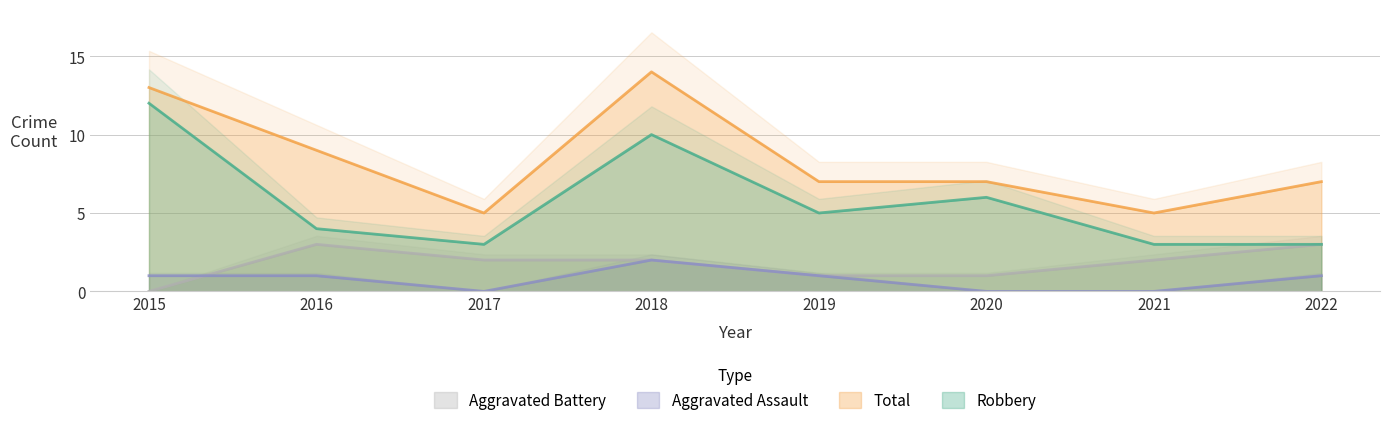

Reading left to right, extract all data points from this chart.

Aggravated Assault: 2015=1	2016=1	2017=0	2018=2	2019=1	2020=0	2021=0	2022=1
Aggravated Battery: 2015=0	2016=3	2017=2	2018=2	2019=1	2020=1	2021=2	2022=3
Robbery: 2015=12	2016=4	2017=3	2018=10	2019=5	2020=6	2021=3	2022=3
Total: 2015=13	2016=9	2017=5	2018=14	2019=7	2020=7	2021=5	2022=7